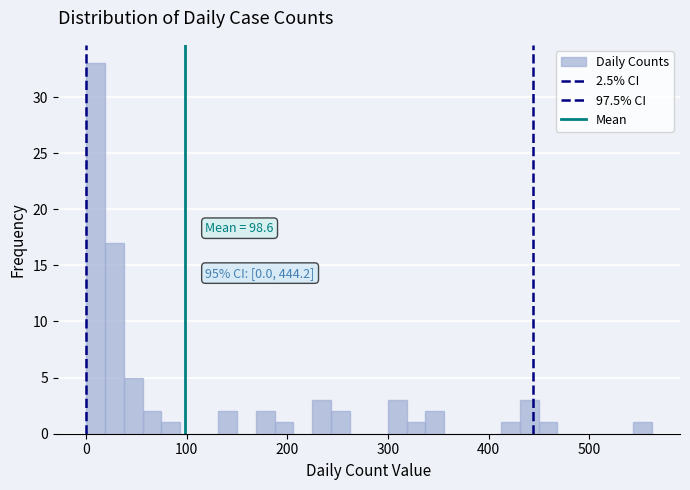

Around what value on the x-axis is the tallest bar? Give the approximate position of its centre, as read against the axis.

10